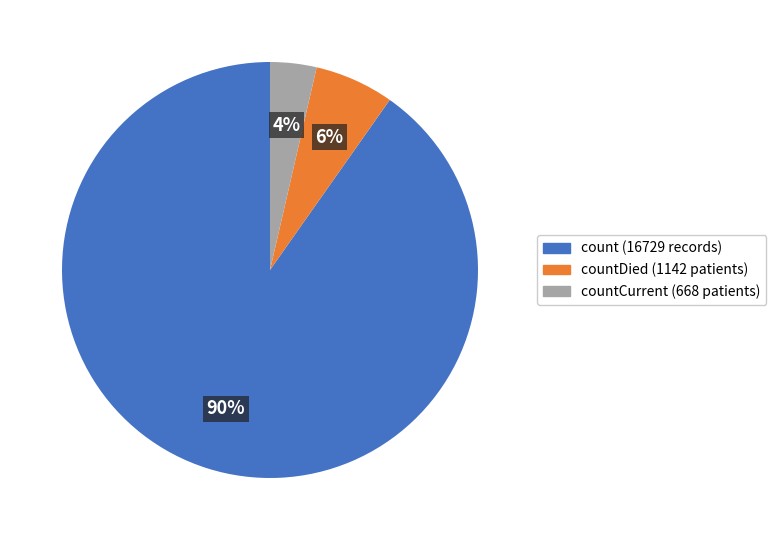

Is there a majority slice in this chart?

Yes